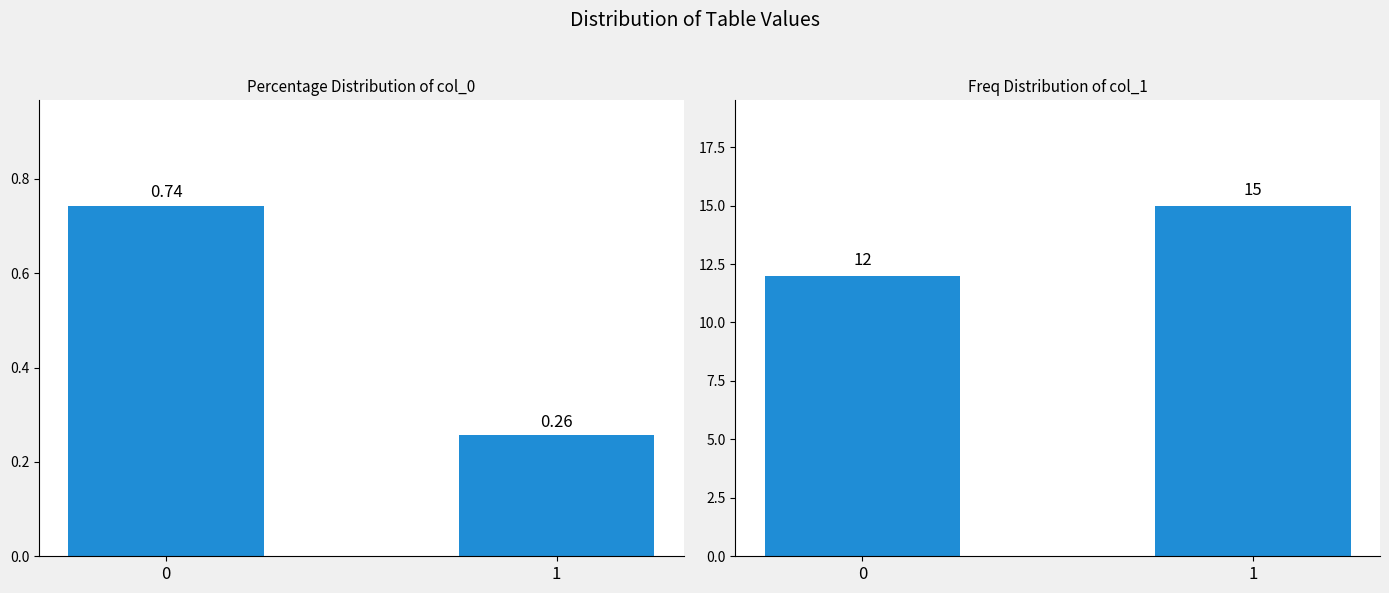

At how many categories does at least one series exceed 6?

2